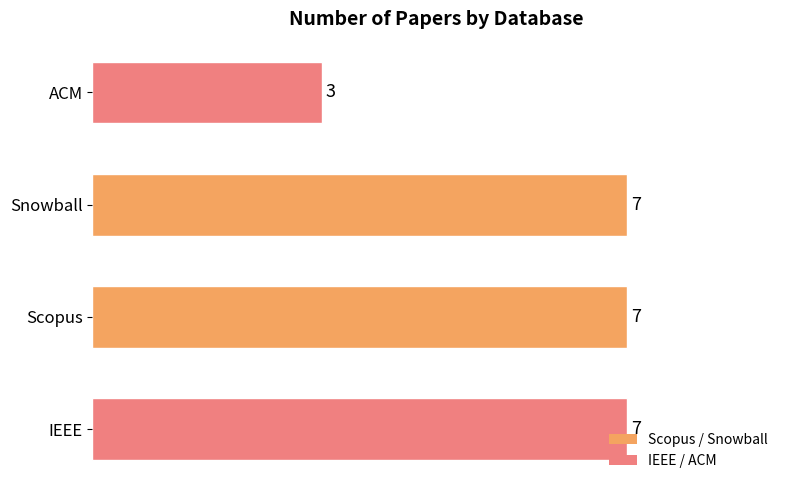

Between ACM and Snowball, which is larger?

Snowball